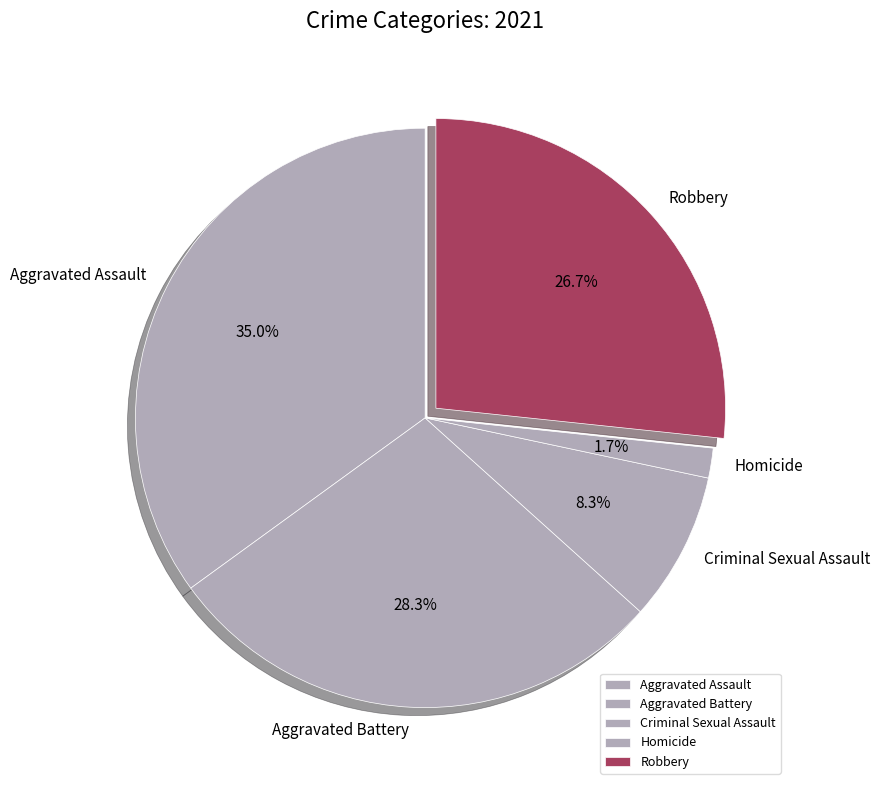

What is the smallest slice in the pie chart?

Homicide